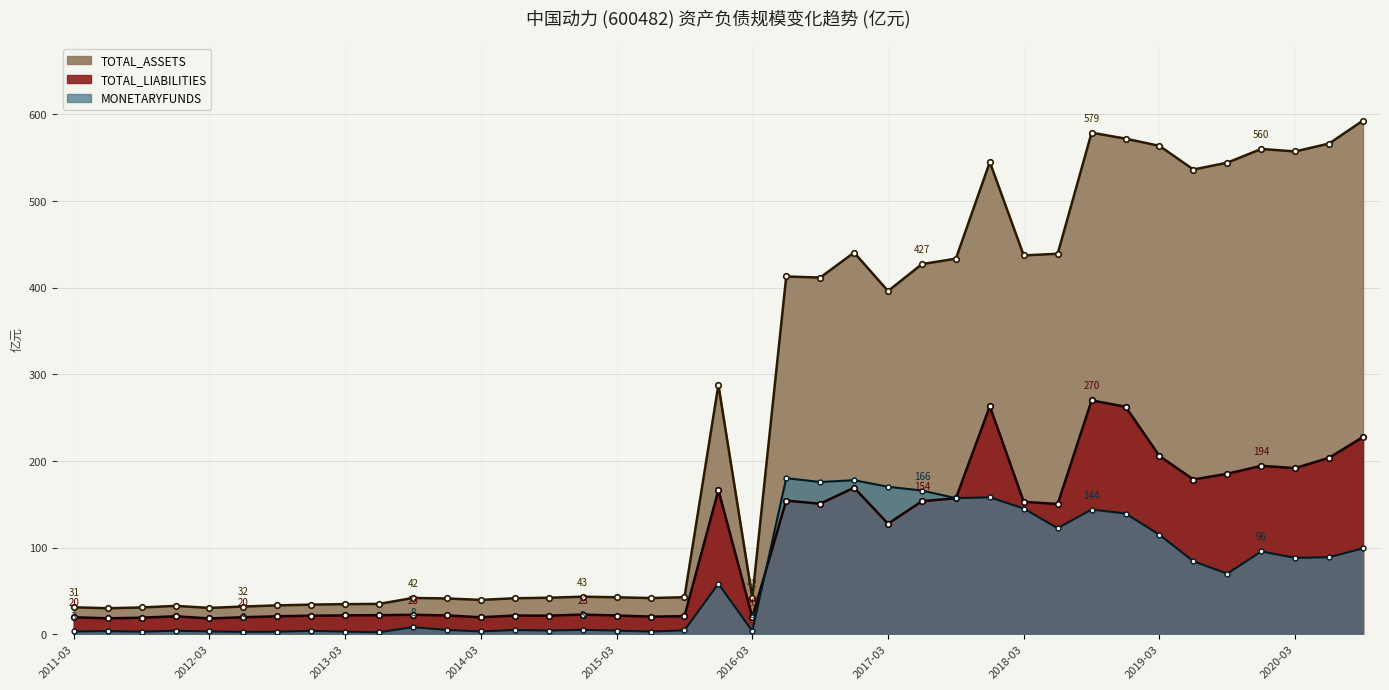

What are all the series names shown in the legend?

TOTAL_ASSETS, TOTAL_LIABILITIES, MONETARYFUNDS